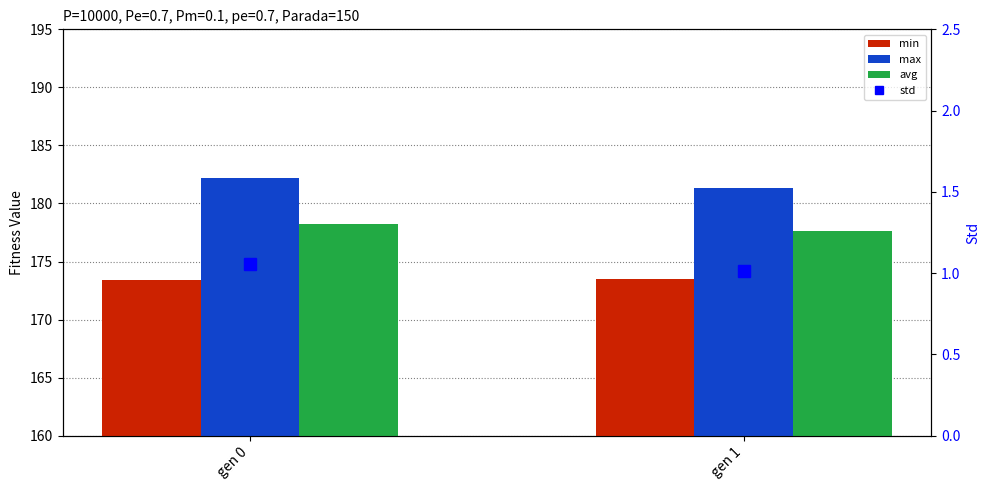

Is it true that max equals 95.7 at gen 0?

False